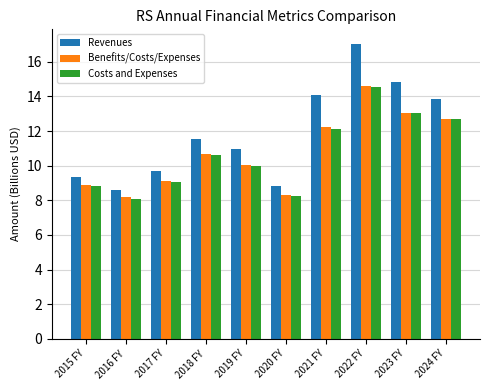

What is the label of the 6th bar from the left?

2020 FY